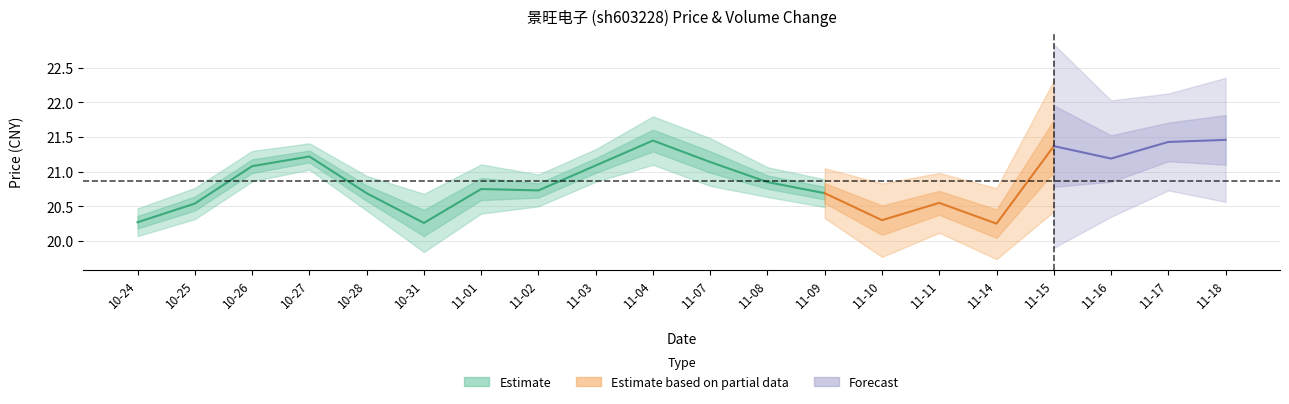

What is the value of the price point at the 4th from the left?

21.2